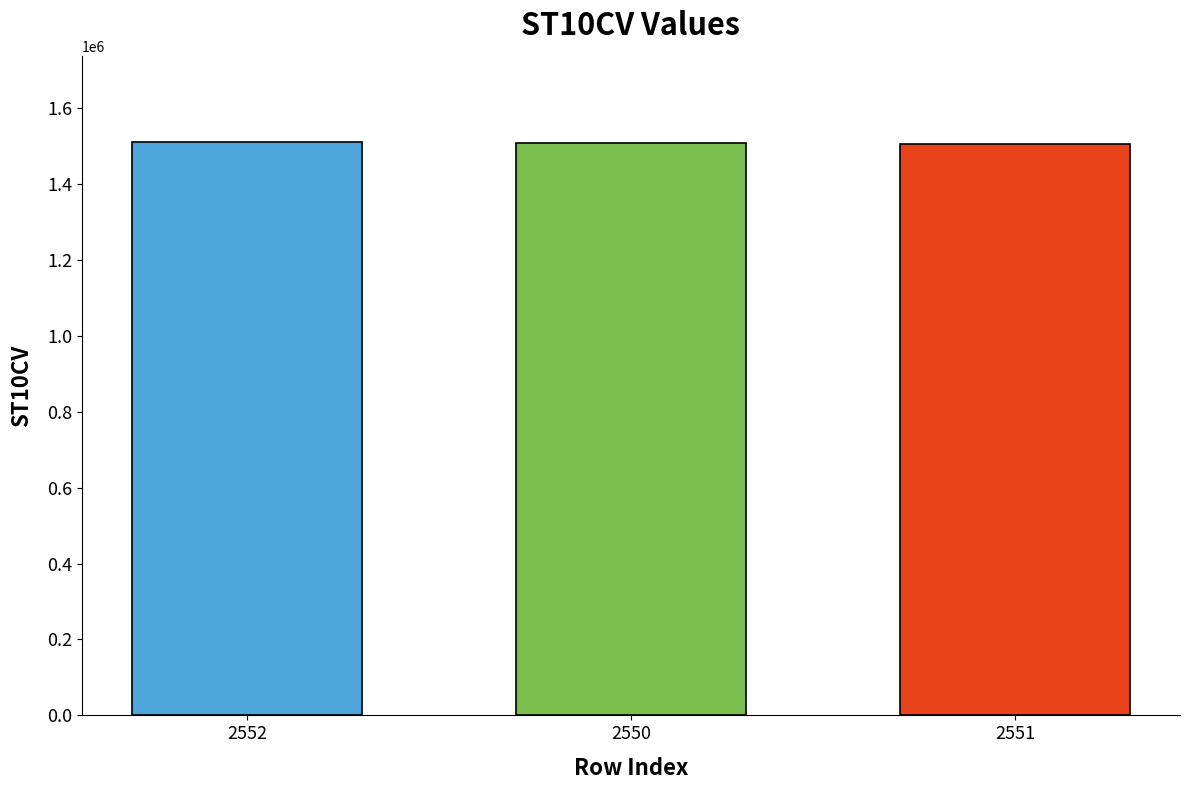

What is the difference between the maximum and minimum values?

4450